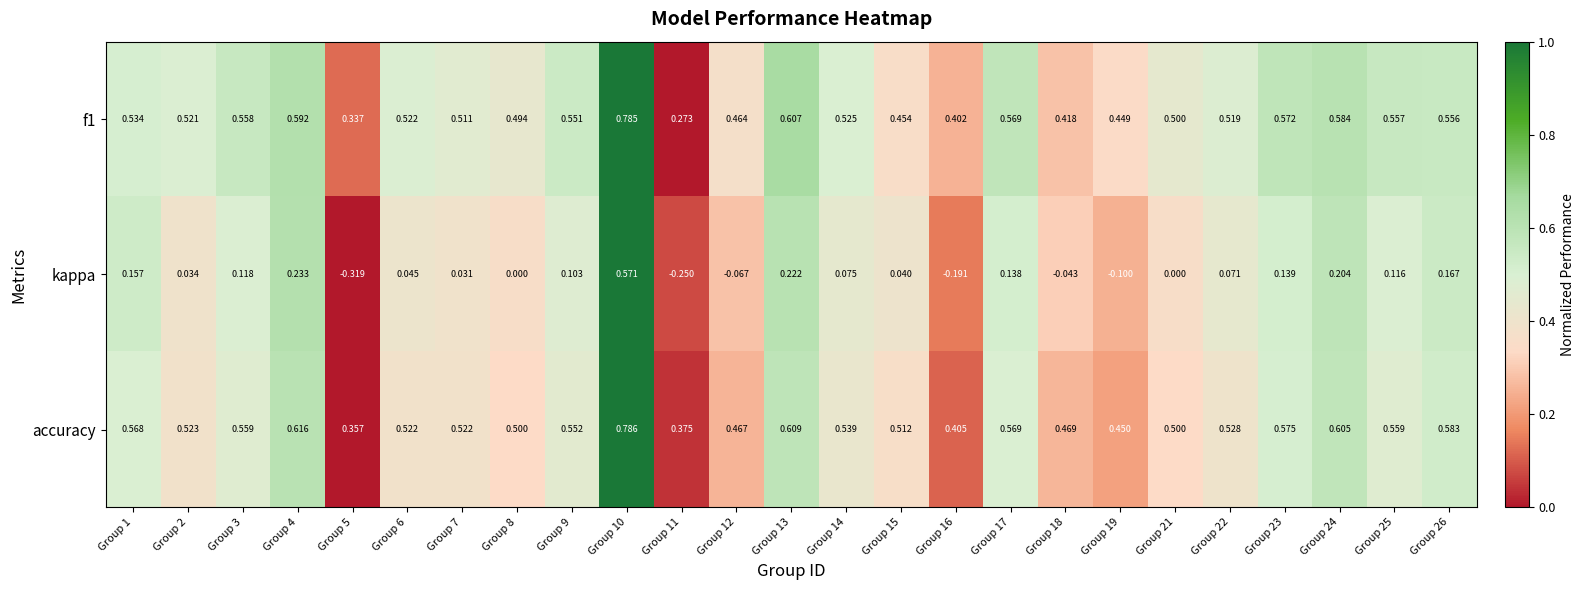

Which series has the largest range (max minus min)?

kappa